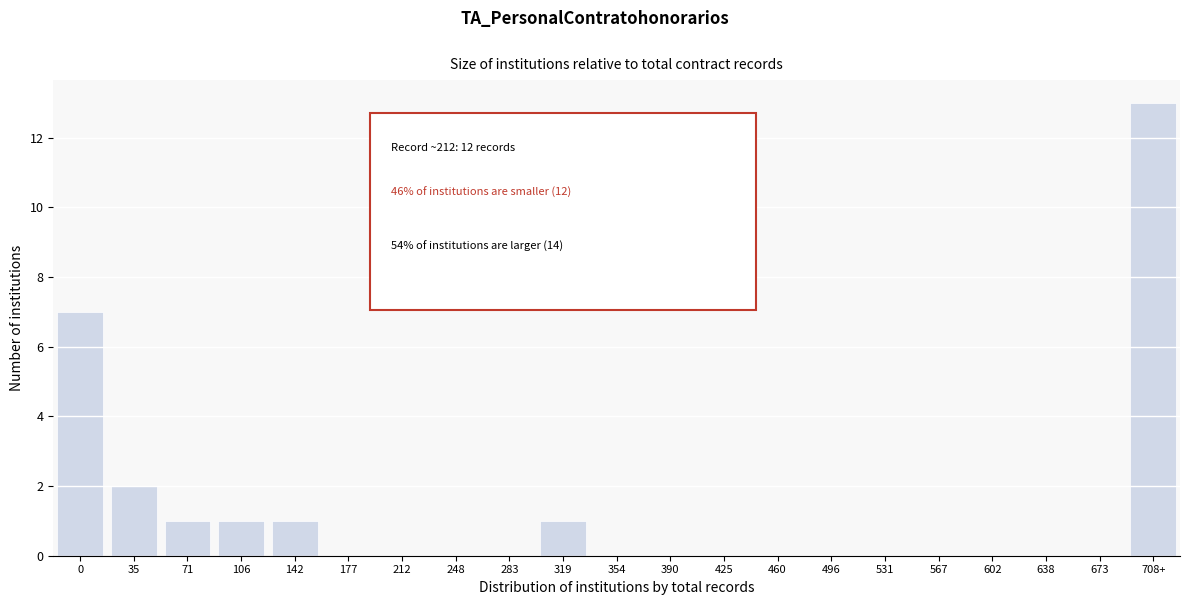

Reading right to left, extract all data points from this chart.

708+=13	673=0	638=0	602=0	567=0	531=0	496=0	460=0	425=0	390=0	354=0	319=1	283=0	248=0	212=0	177=0	142=1	106=1	71=1	35=2	0=7